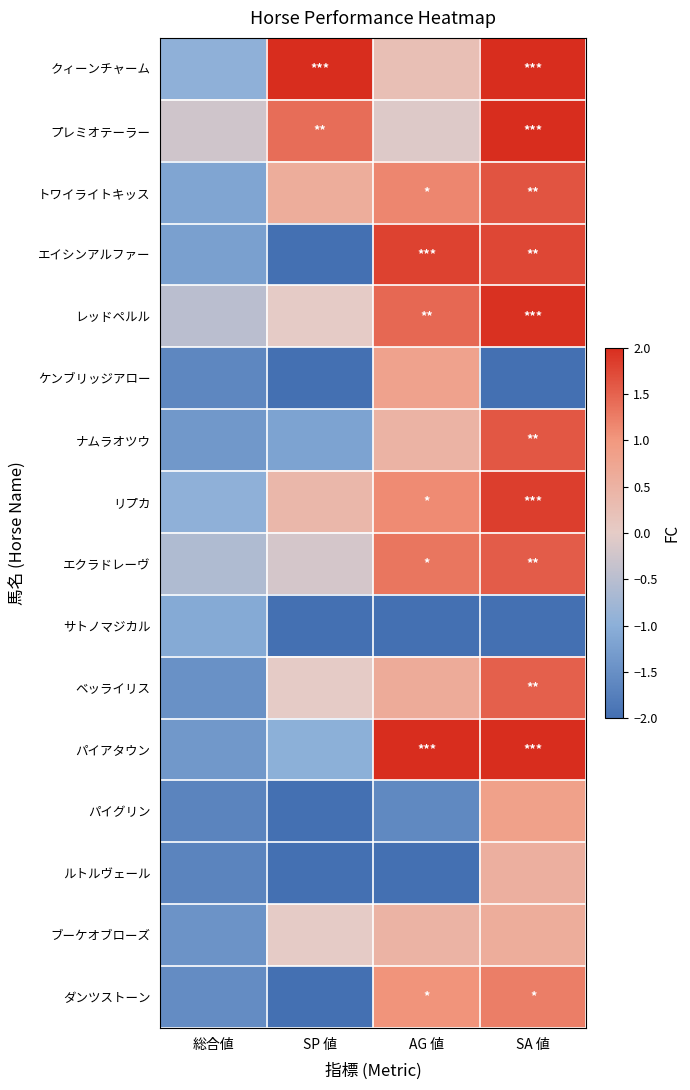

Between 総合値 and SP 値, which series saw the biggest shift?

クィーンチャーム